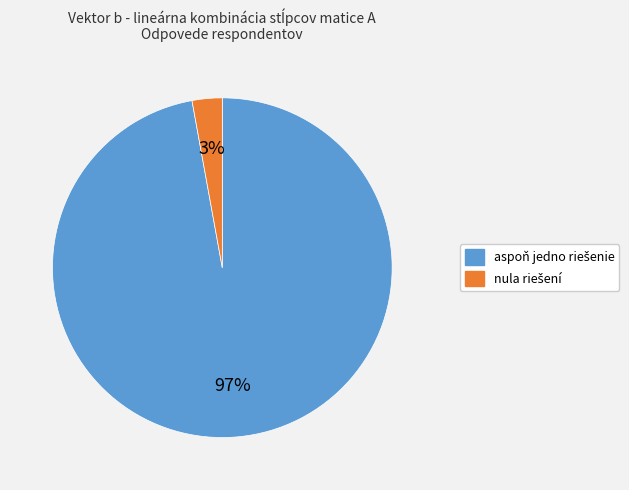

To the nearest percent, what is the difference between the largest and smallest slice percentages?

94%